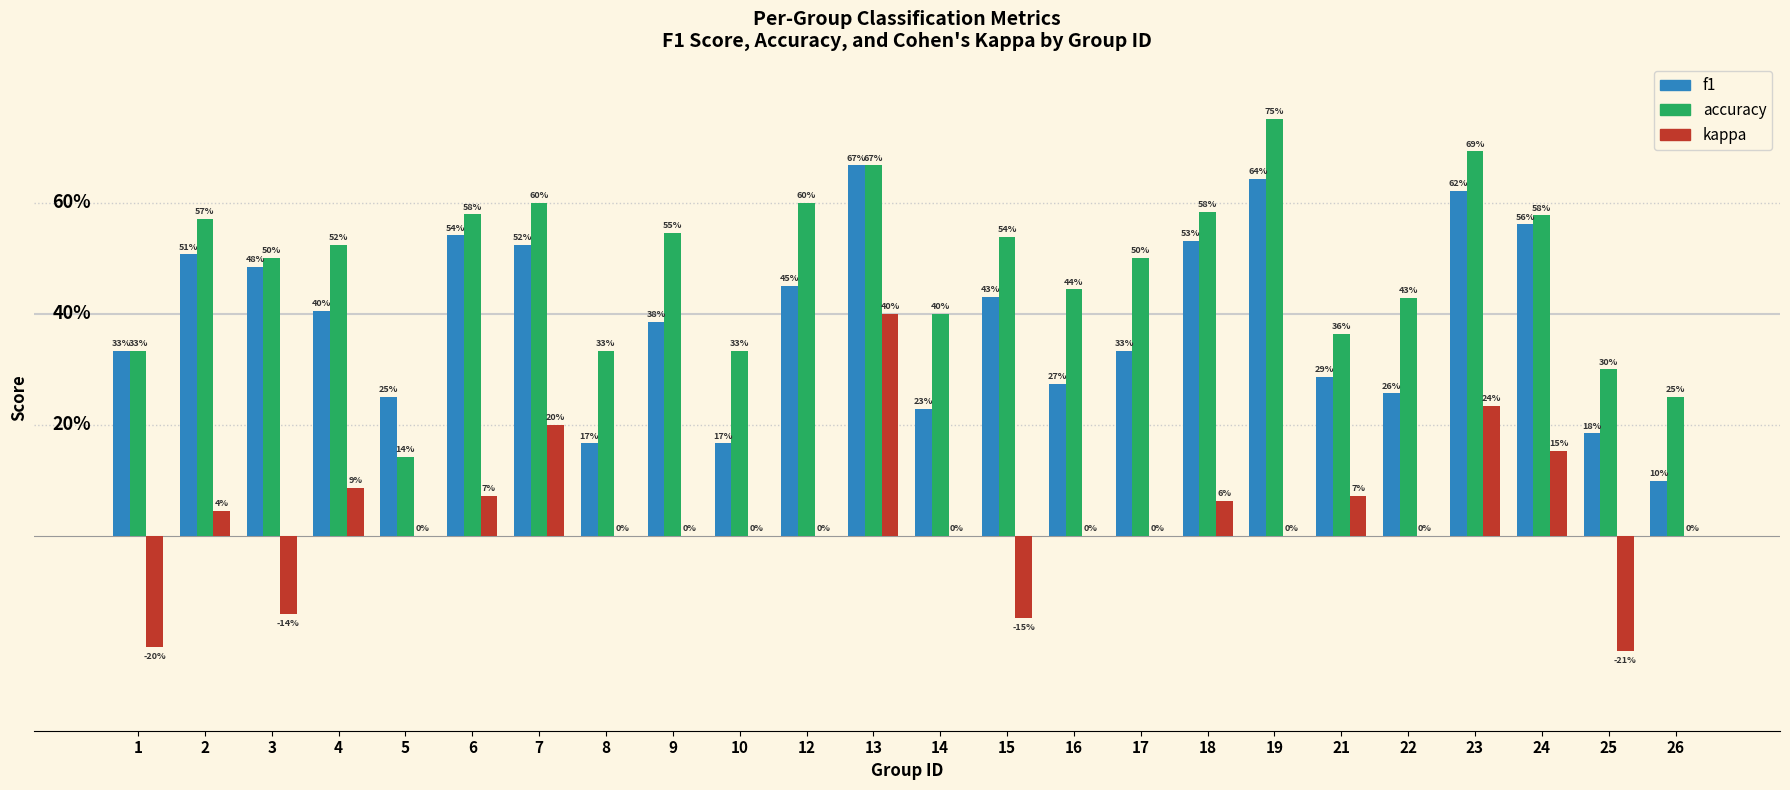

Which series has the widest spread of values?

accuracy